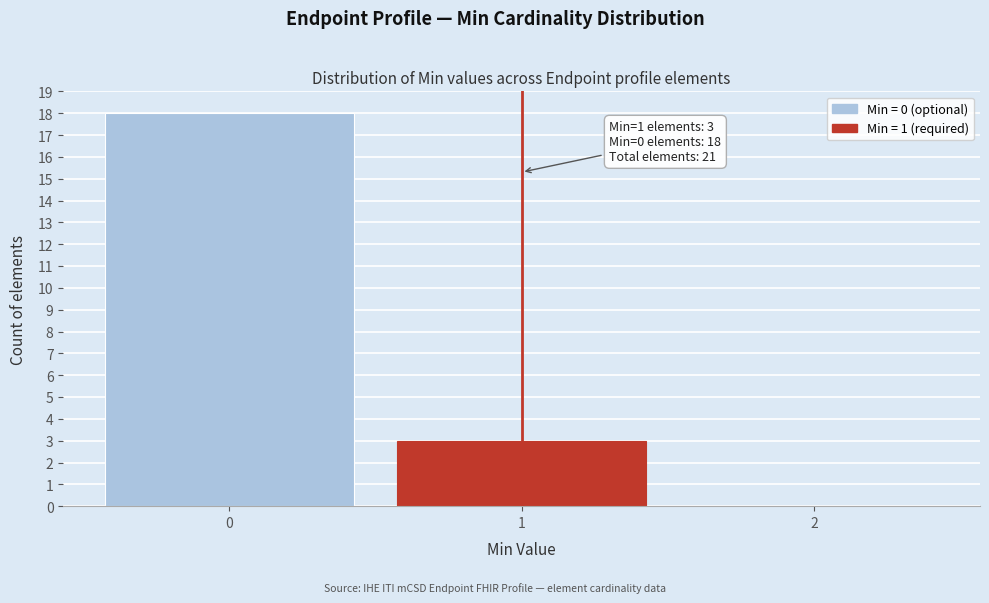

Reading left to right, extract all data points from this chart.

0=18	1=3	2=0